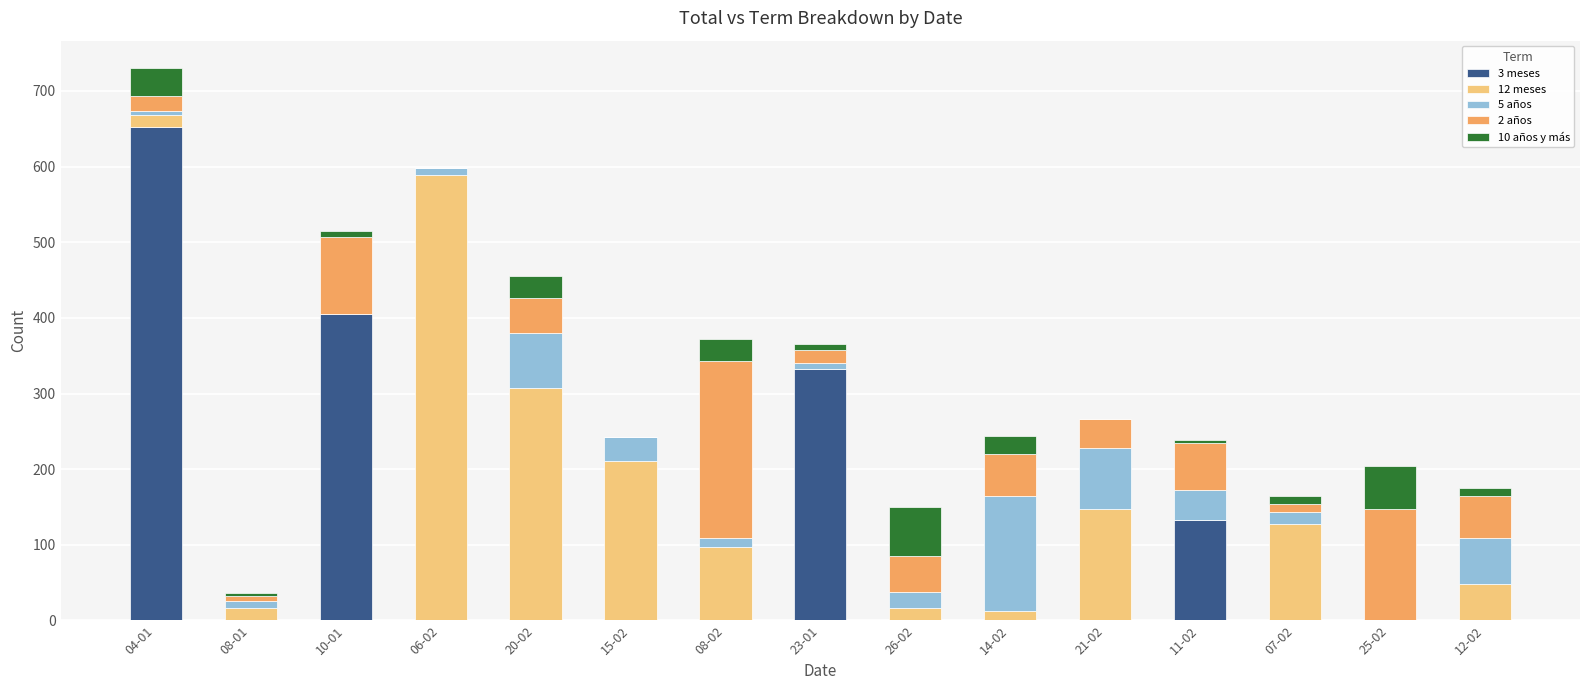

Which category has the highest value in the 3 meses series?

04-01